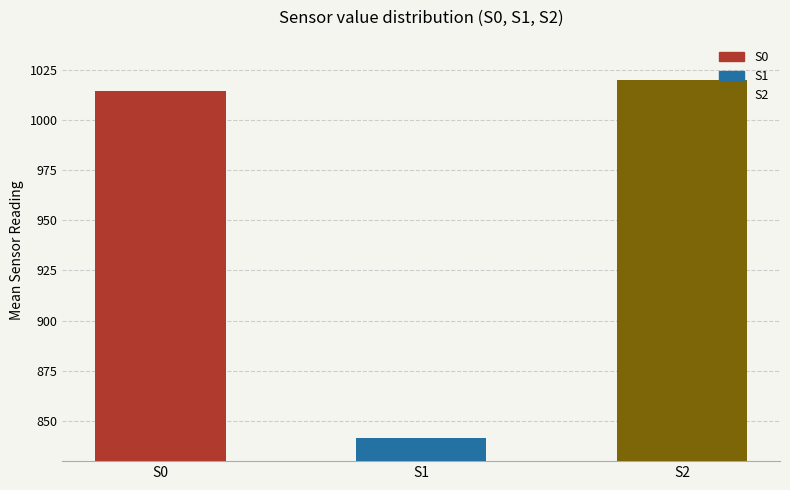

Rank the categories by value from lowest to highest.

S1, S0, S2